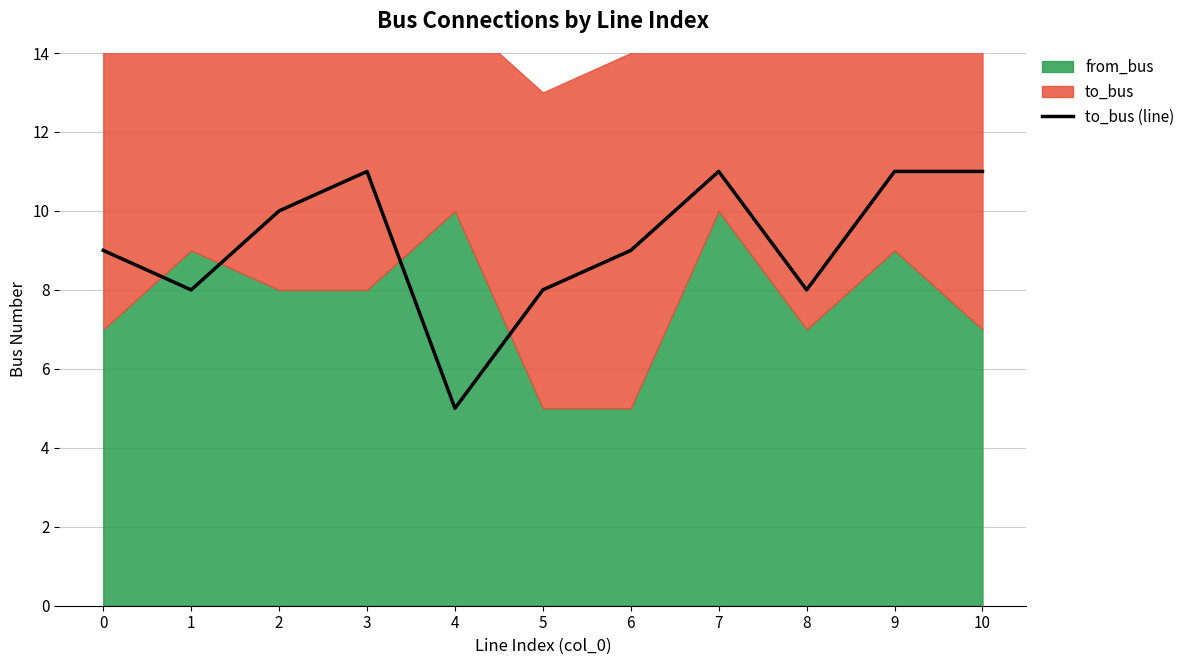

How many interior local valleys (lower than both neighbors) does the data have?

3